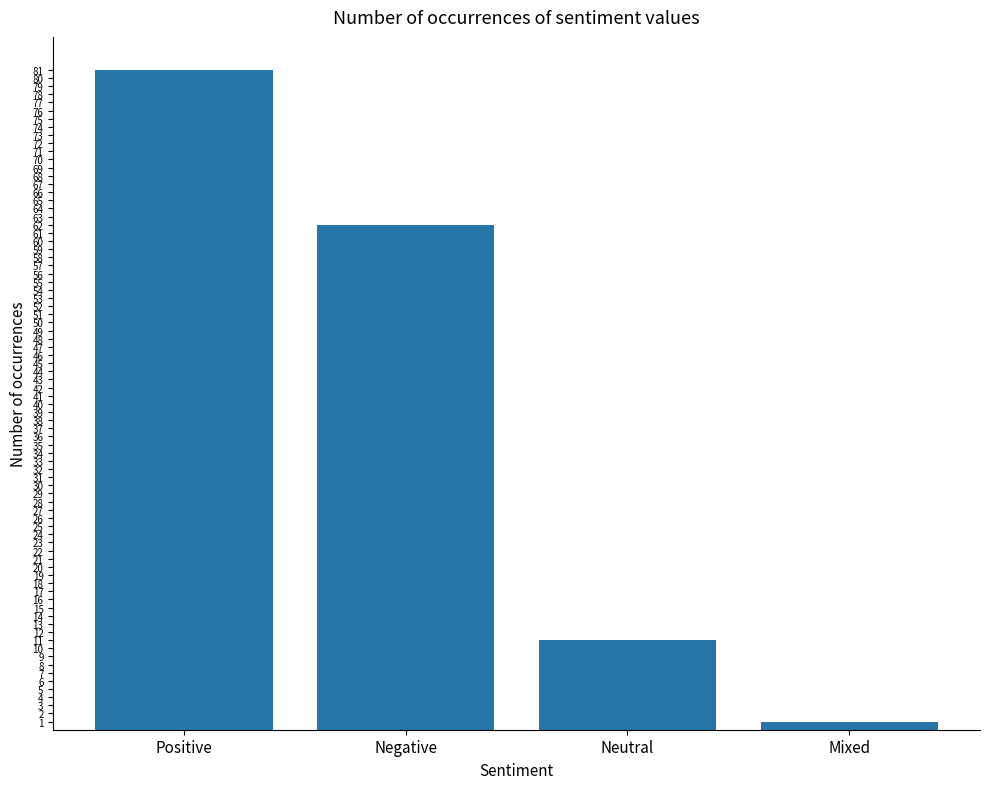

The chart shows a value of 62 at Negative. True or false?

True